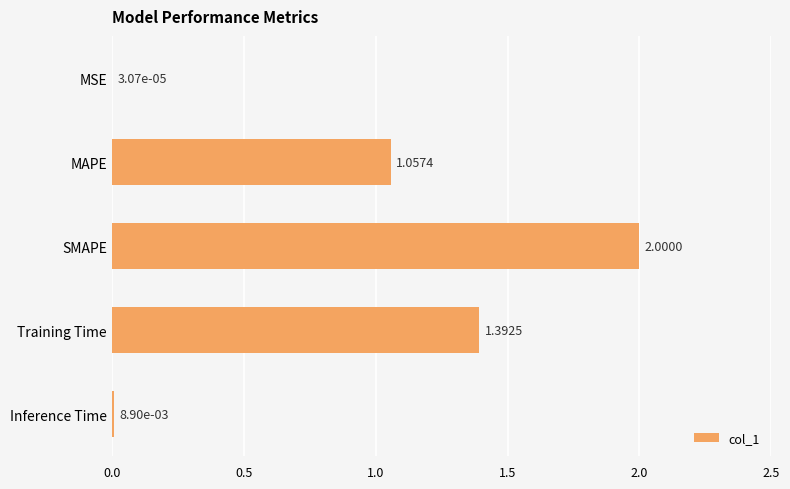

Which category has the highest value across all series?

SMAPE